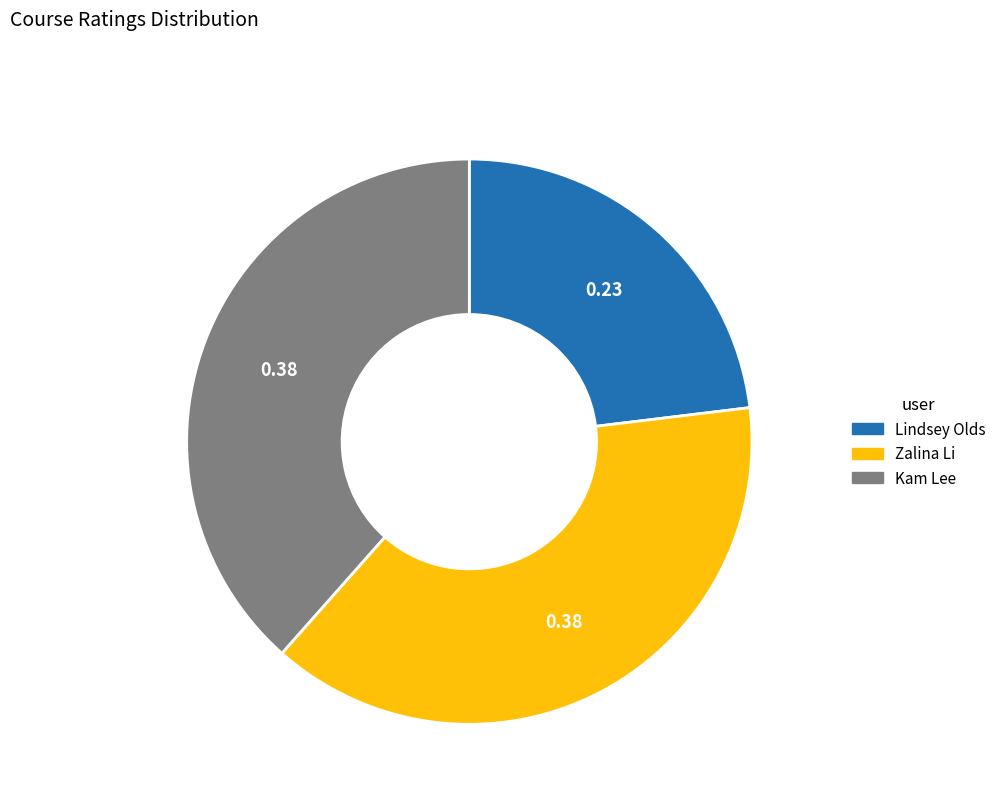

Count the number of slices in the pie.

3